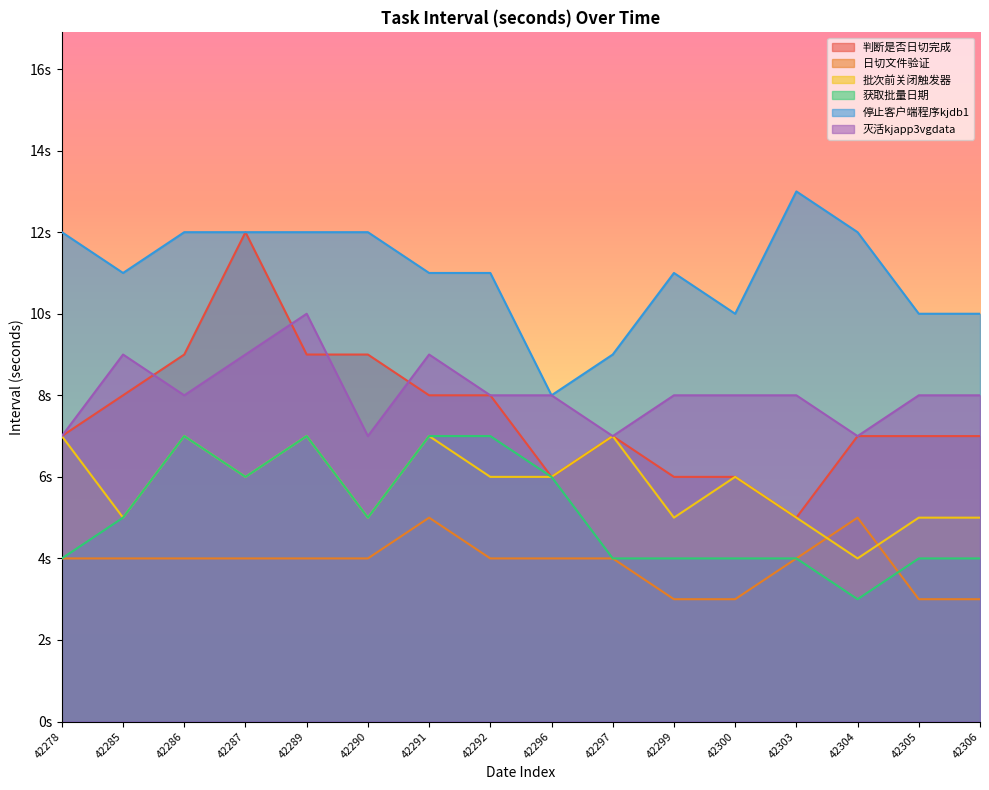

Reading left to right, transcribe all the data shown in this chart.

判断是否日切完成: 7	8	9	12	9	9	8	8	6	7	6	6	5	7	7	7
日切文件验证: 4	4	4	4	4	4	5	4	4	4	3	3	4	5	3	3
批次前关闭触发器: 7	5	7	6	7	5	7	6	6	7	5	6	5	4	5	5
获取批量日期: 4	5	7	6	7	5	7	7	6	4	4	4	4	3	4	4
停止客户端程序kjdb1: 12	11	12	12	12	12	11	11	8	9	11	10	13	12	10	10
灭活kjapp3vgdata: 7	9	8	9	10	7	9	8	8	7	8	8	8	7	8	8